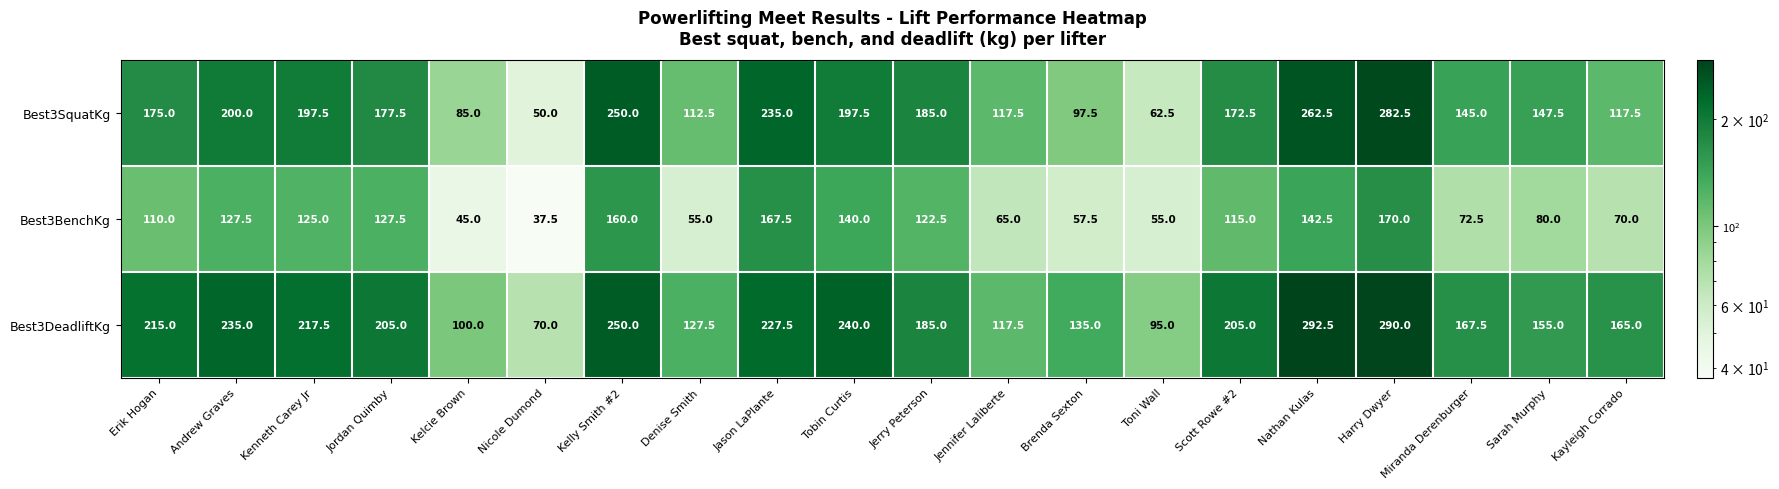

What is the total value across all series at Toni Wall?

212.5